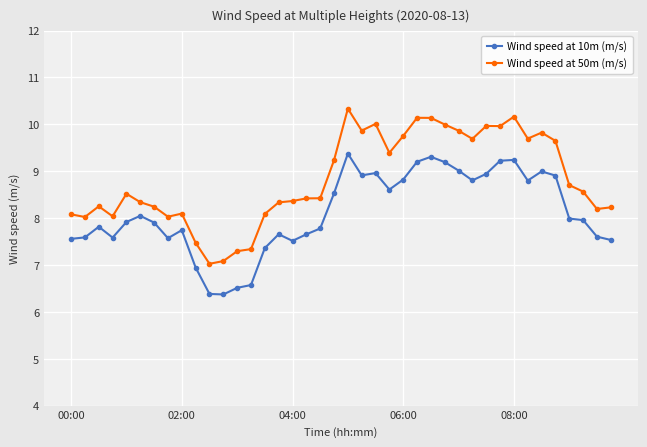

Which series has the widest spread of values?

Wind speed at 50m (m/s)